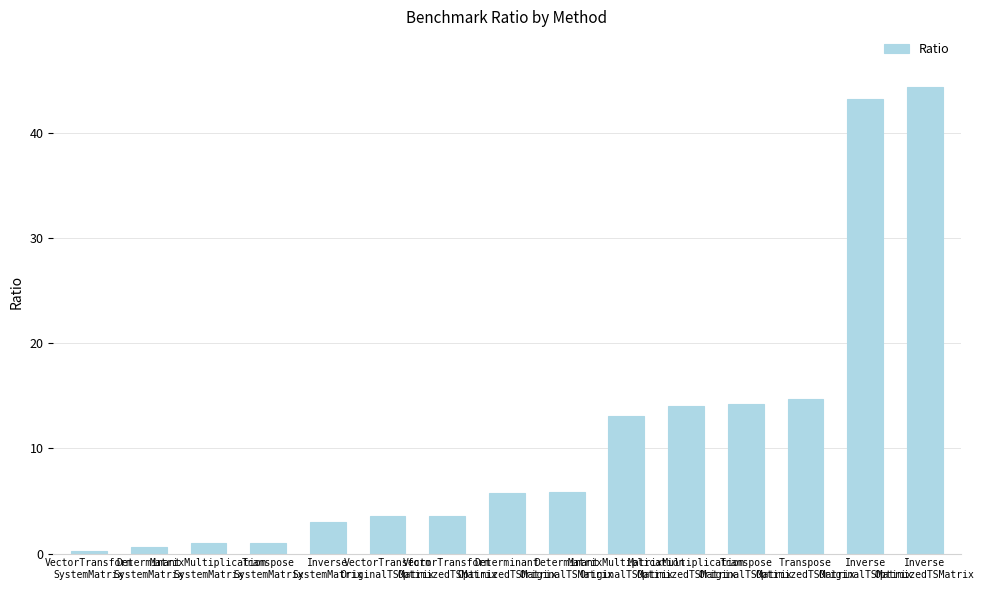

What is the maximum value shown in the chart?

44.3